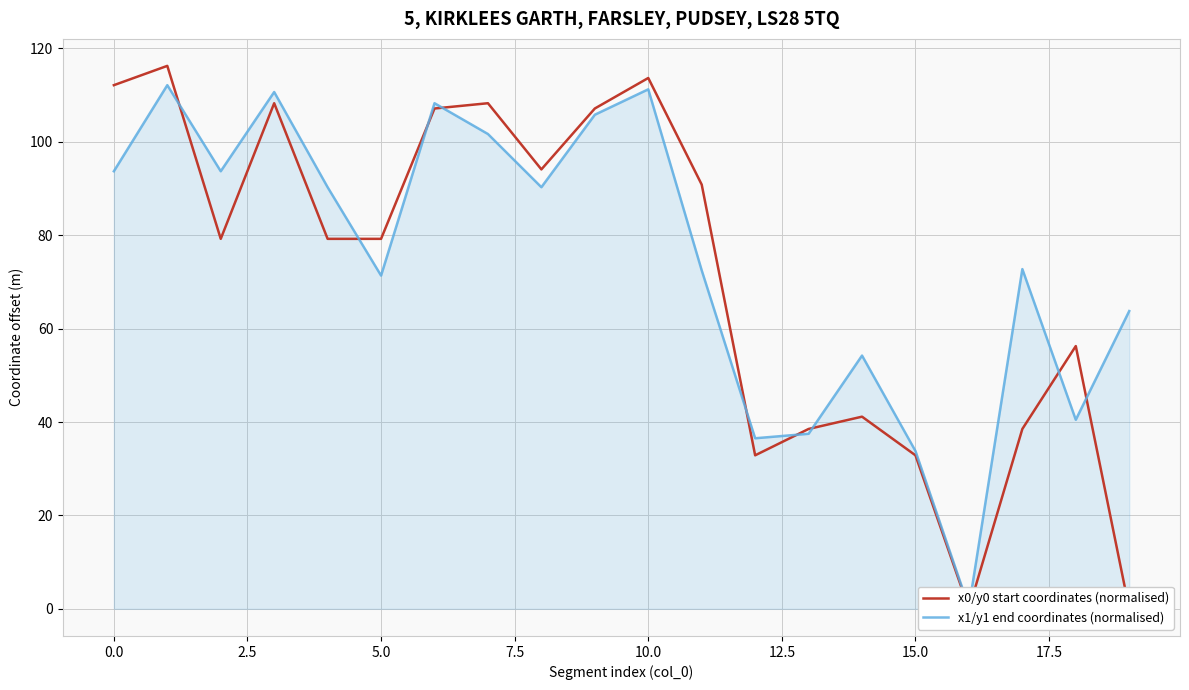

What is the label of the 10th point from the right?

10